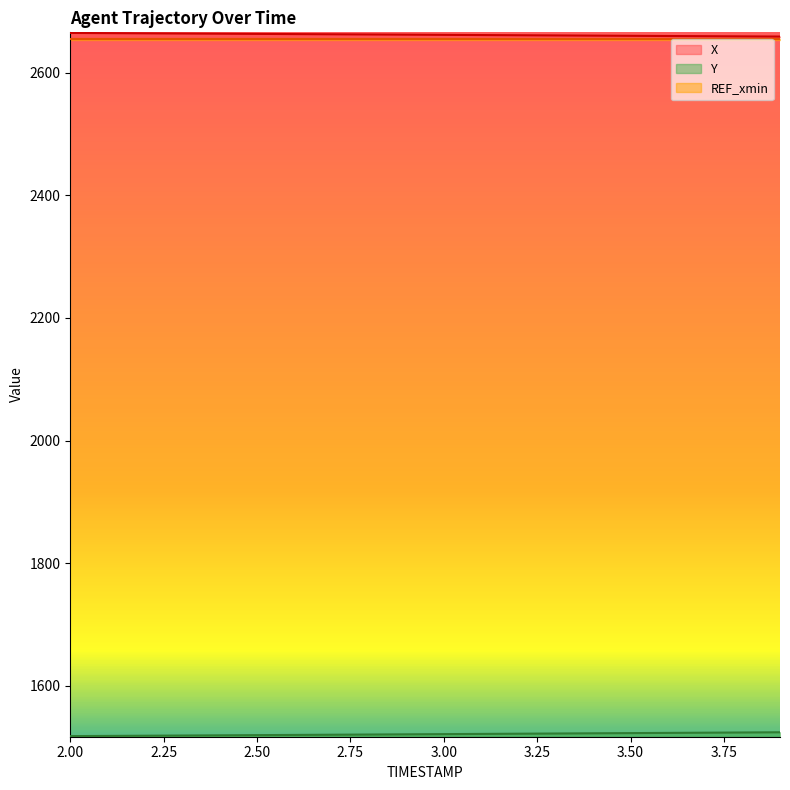

The value of X at 2.50 is 2664.4. True or false?

True